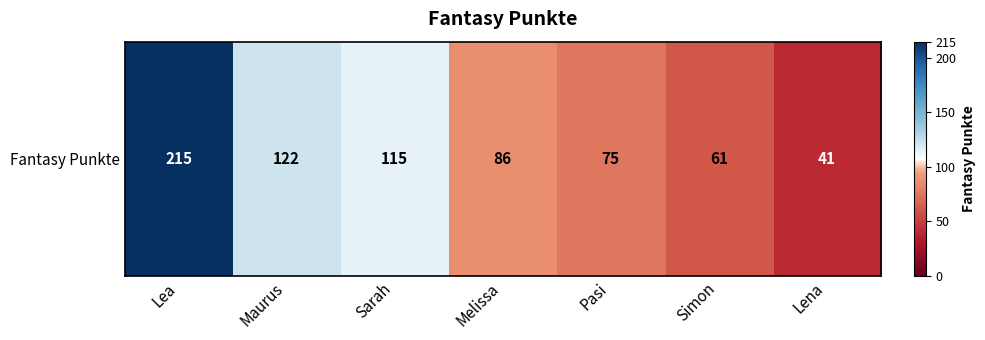

Is it true that the value at Lena is 68?

False